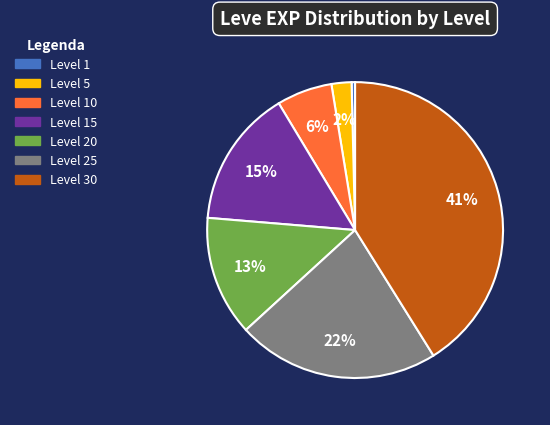

To the nearest percent, what is the difference between the largest and smallest slice percentages?

41%